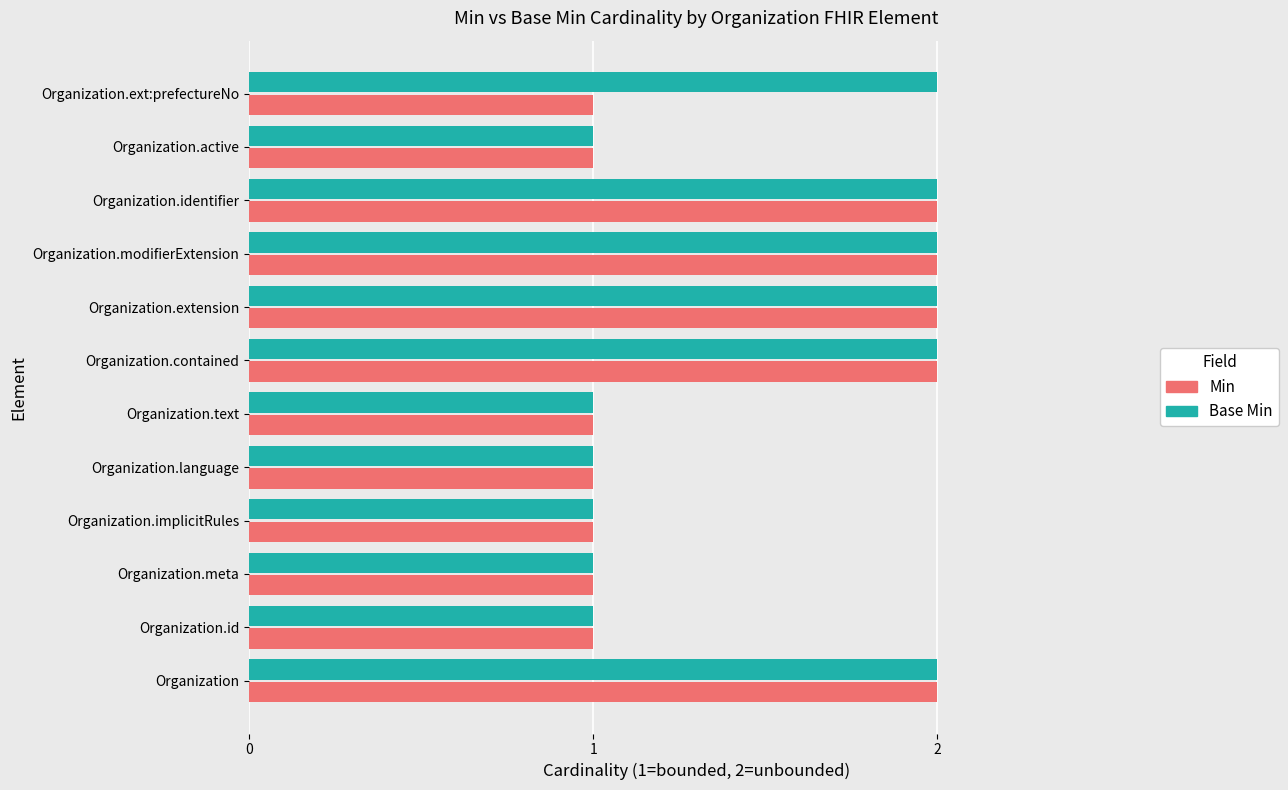

Rank the series at Organization.ext:prefectureNo from highest to lowest value.

Base Min, Min